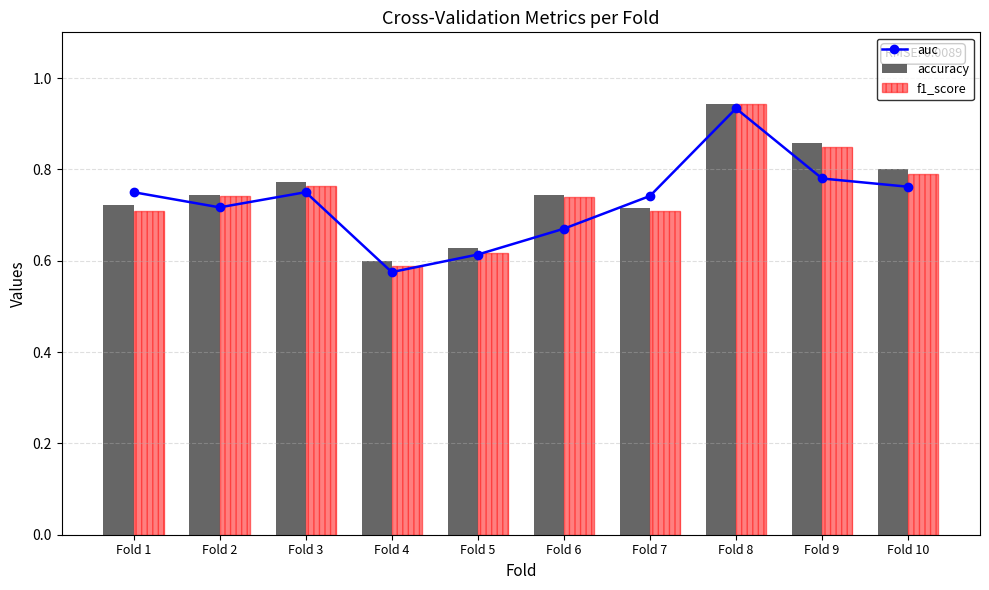

The value of accuracy at Fold 3 is 0.8. True or false?

True